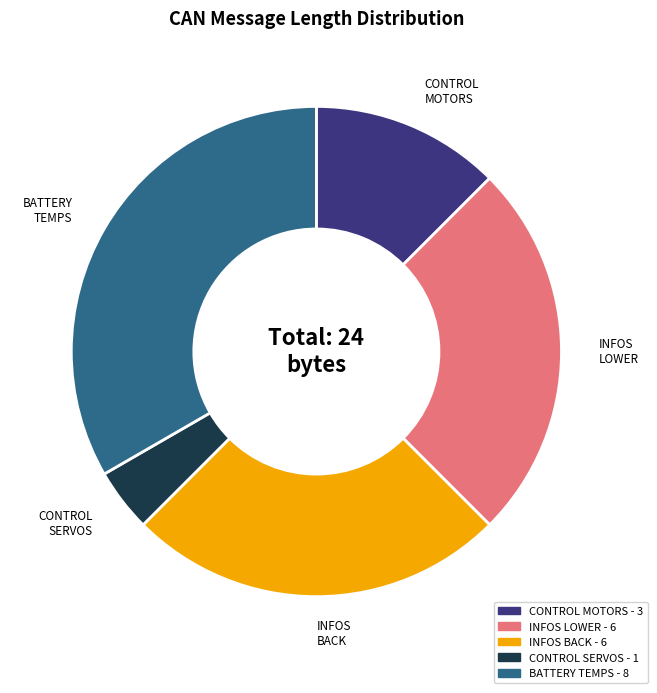

Is the sum of CONTROL SERVOS - 1 and INFOS LOWER - 6 greater than half?

No